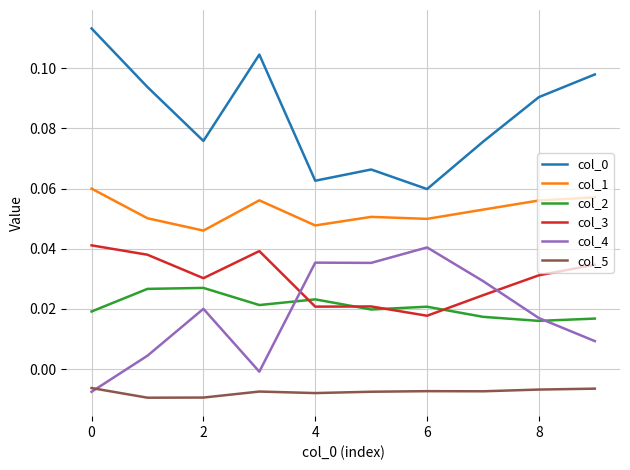

True or false: col_0 and col_3 intersect in this chart.

False